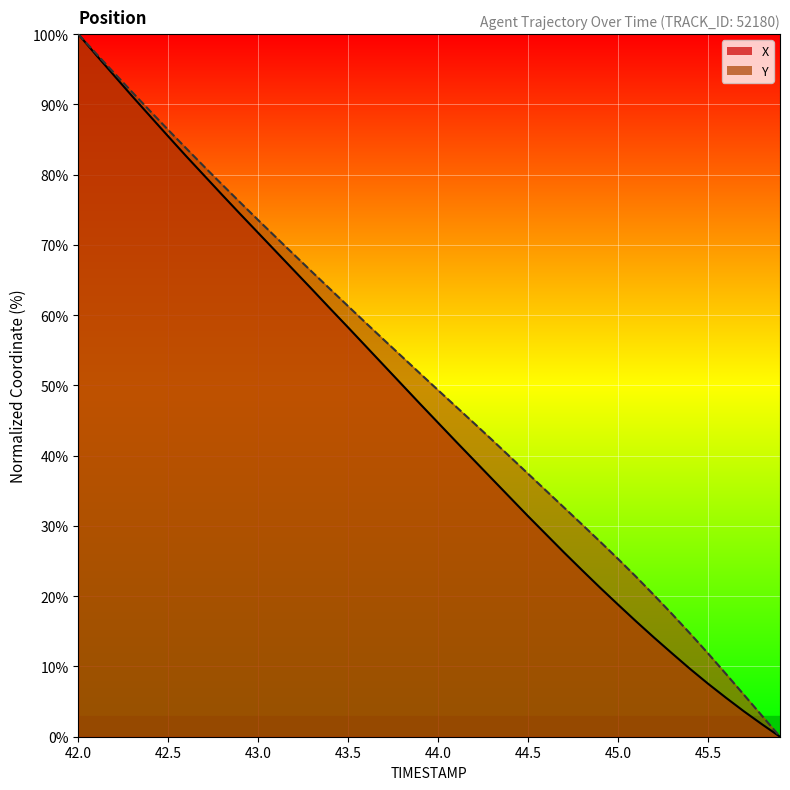

What is the average value of the Y_line series?

50.5